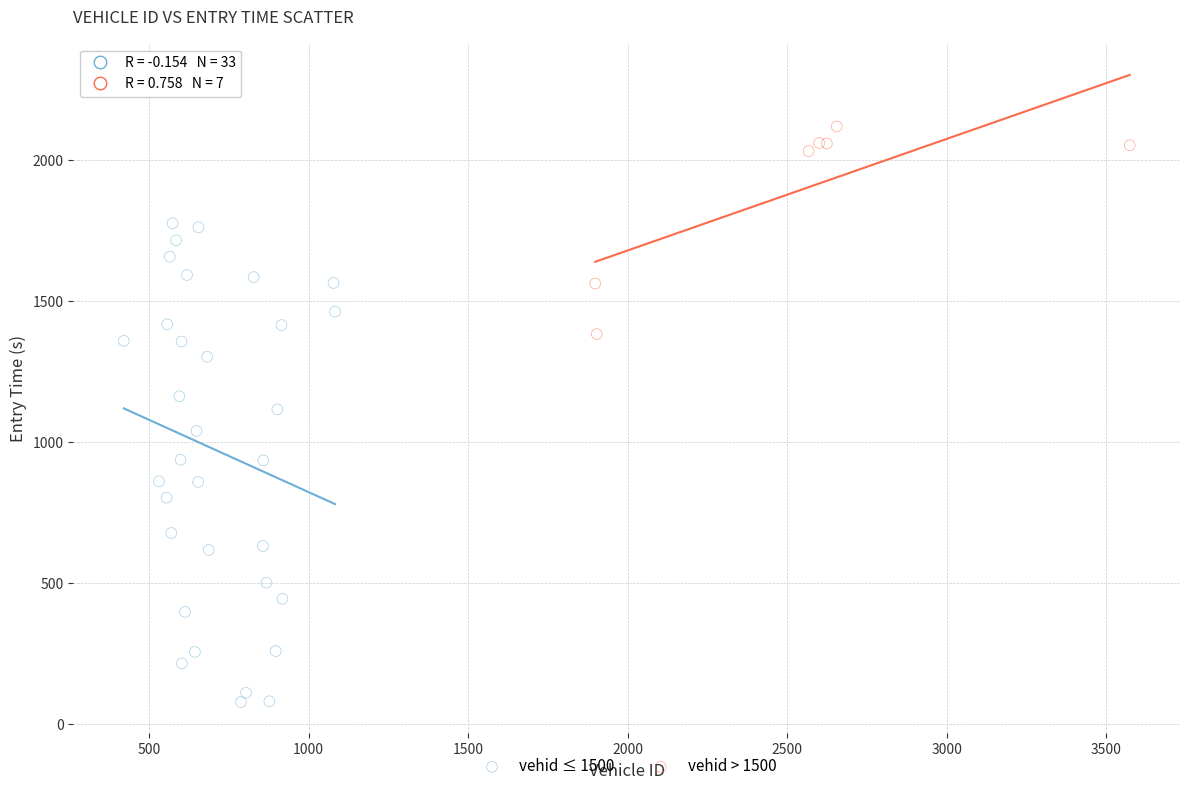

What are all the series names shown in the legend?

vehid ≤ 1500, vehid > 1500